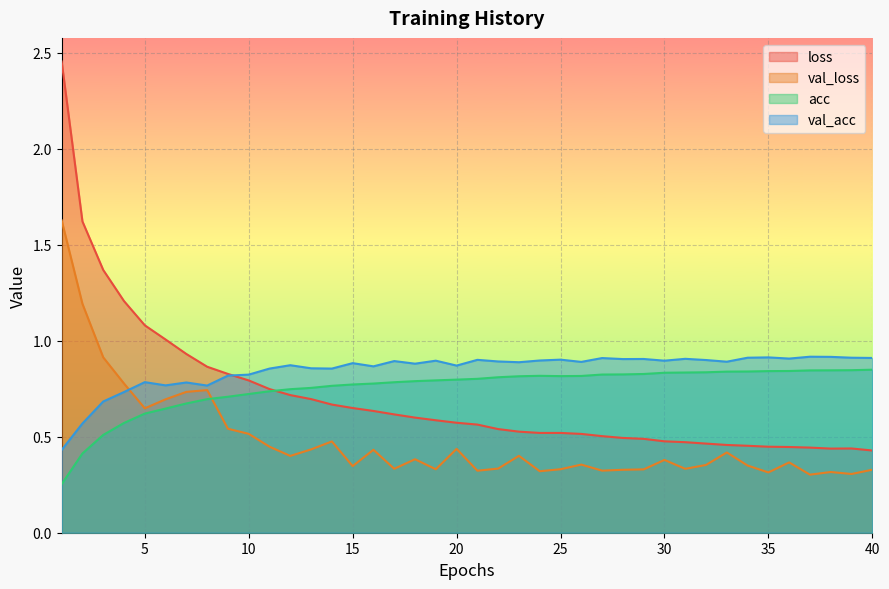

How many lines are shown in the chart?

4